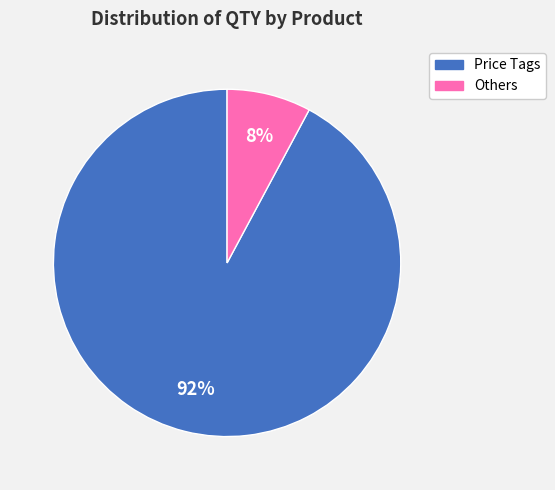

Do Others and Price Tags together represent more than half of the pie?

Yes